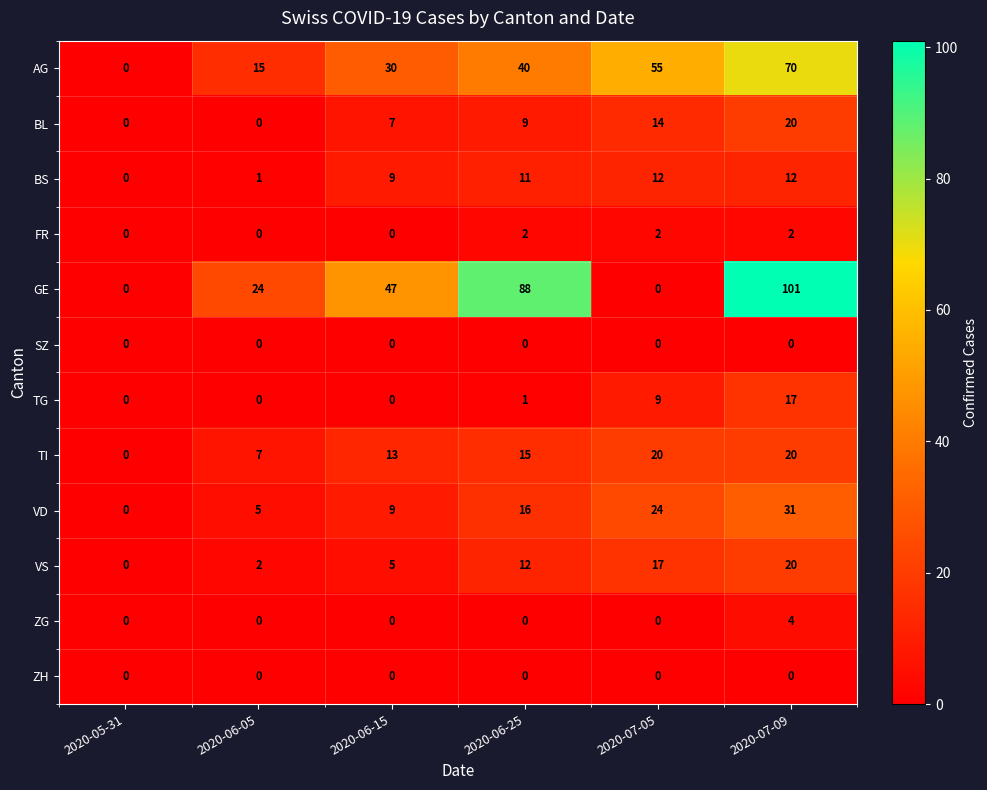

How many series are shown in this chart?

12